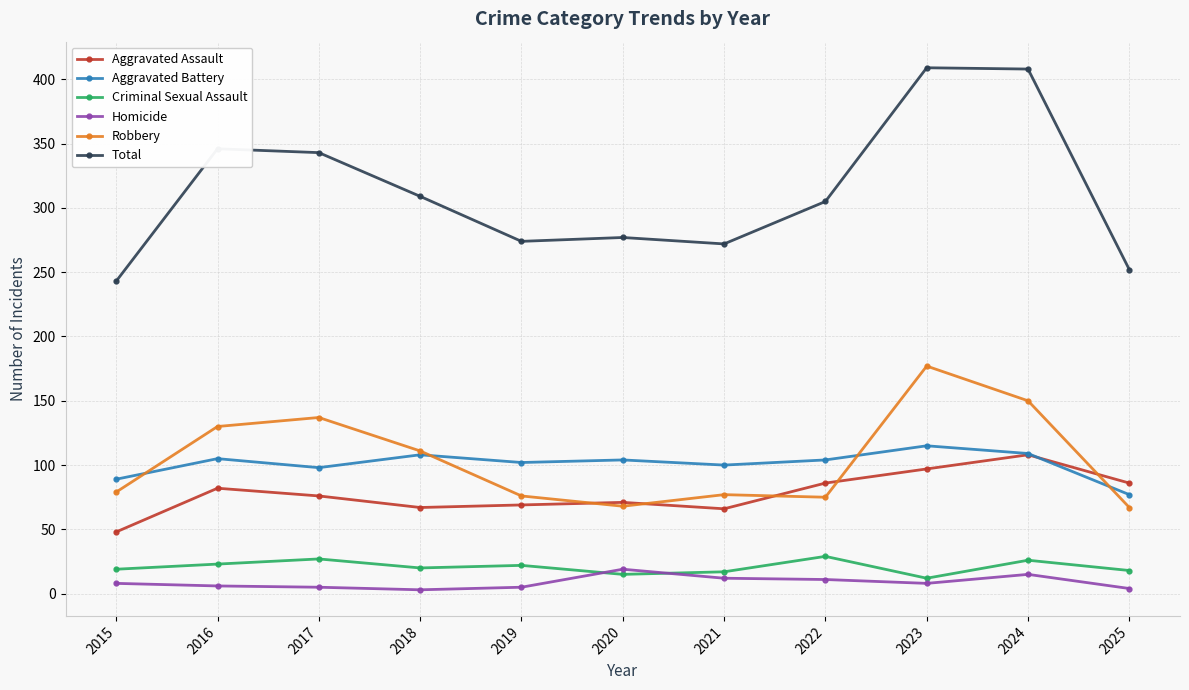

Does the chart have visible grid lines?

Yes